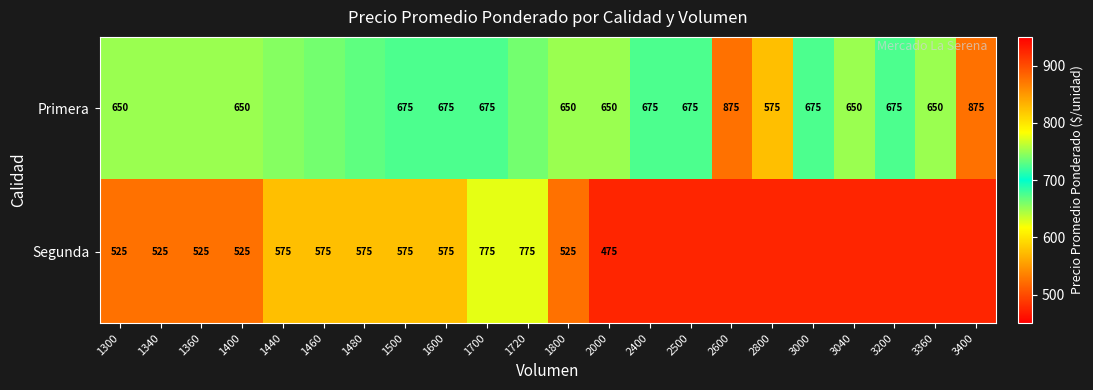

Rank the series by their average value, from highest to lowest.

Primera, Segunda